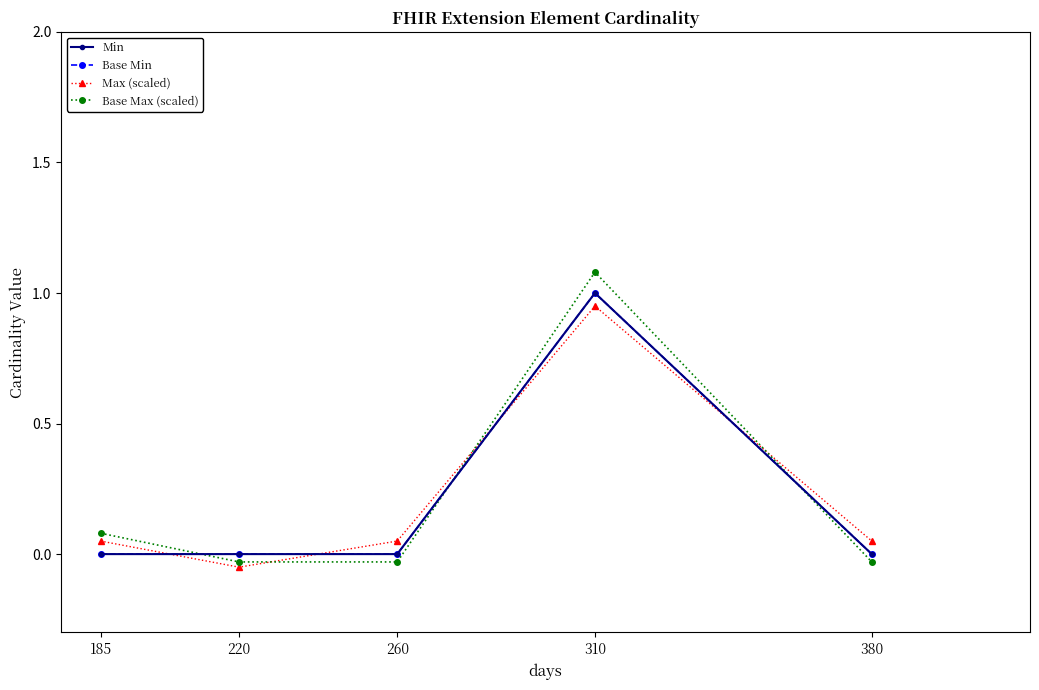

Is this an area chart (filled region under the line)?

No